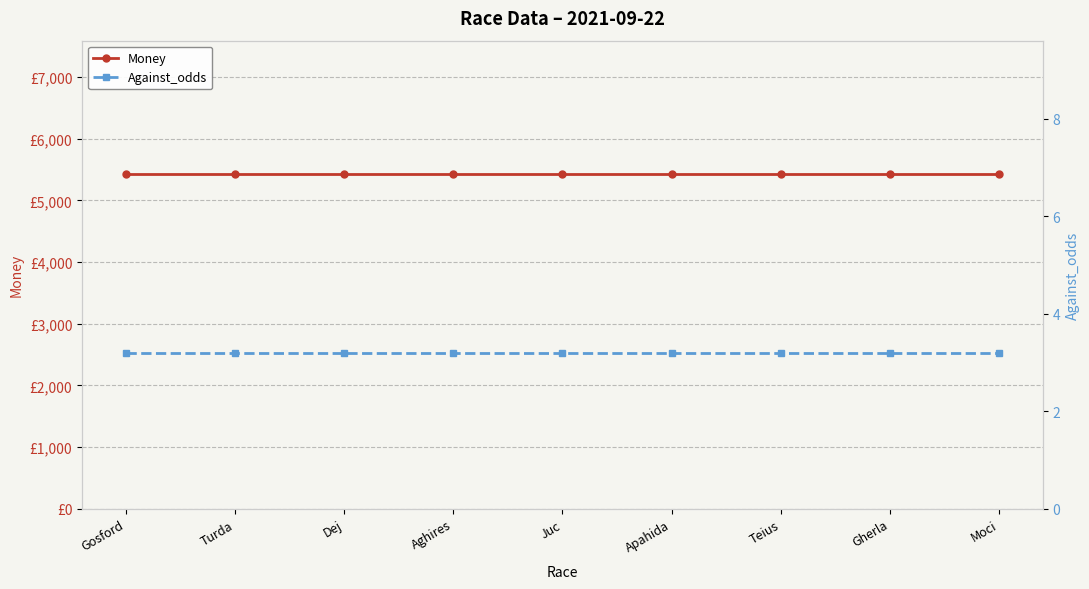

Reading left to right, transcribe all the data shown in this chart.

Money: 5422.0	5422.0	5422.0	5422.0	5422.0	5422.0	5422.0	5422.0	5422.0
Against_odds: 3.2	3.2	3.2	3.2	3.2	3.2	3.2	3.2	3.2